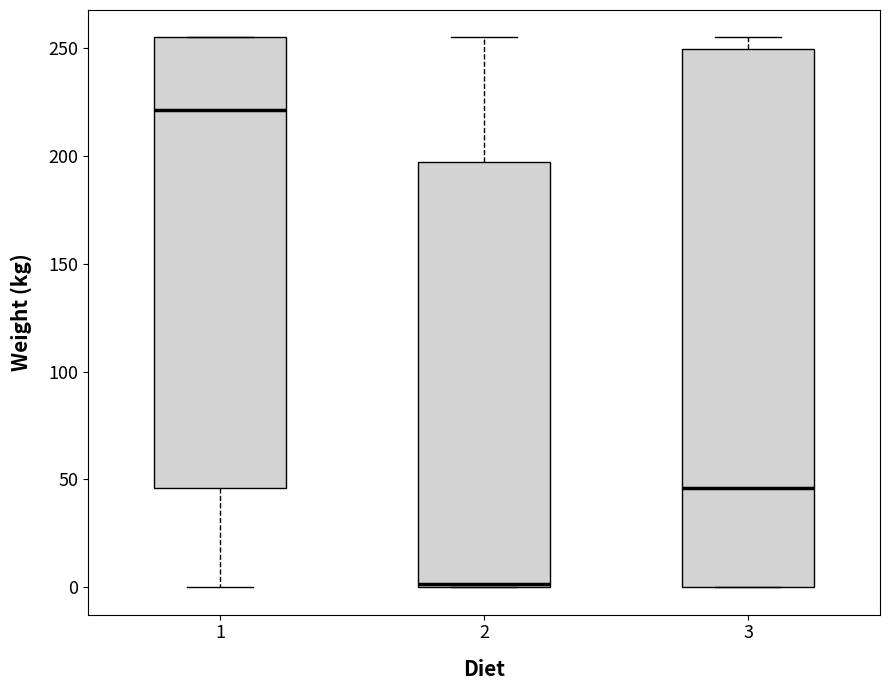

Which box is the tallest, from its lower edge to its upper edge?

3